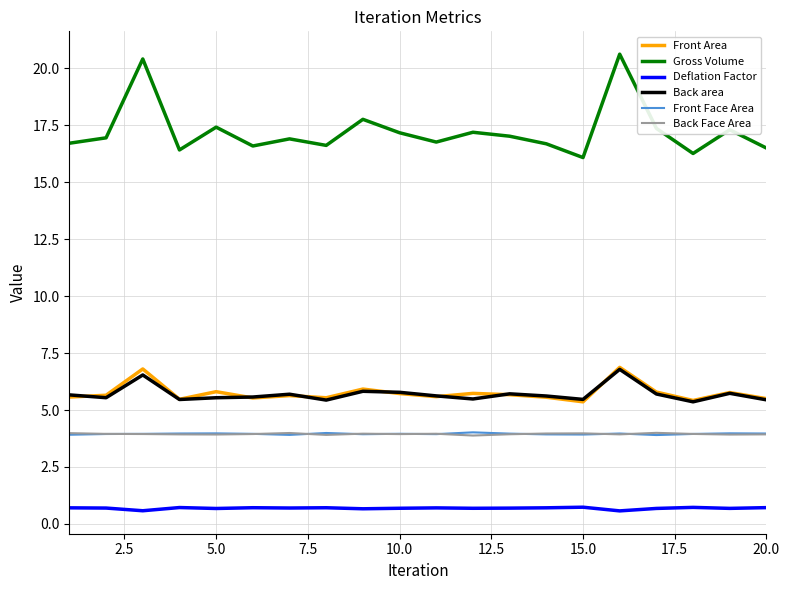

True or false: Back area and Gross Volume cross at least once.

False